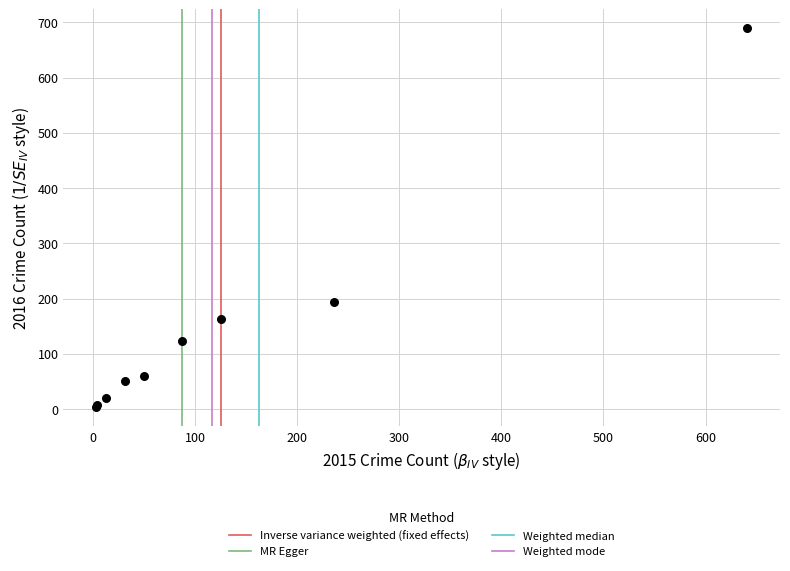

What Y value in the scatter plot is closest to 346?

194